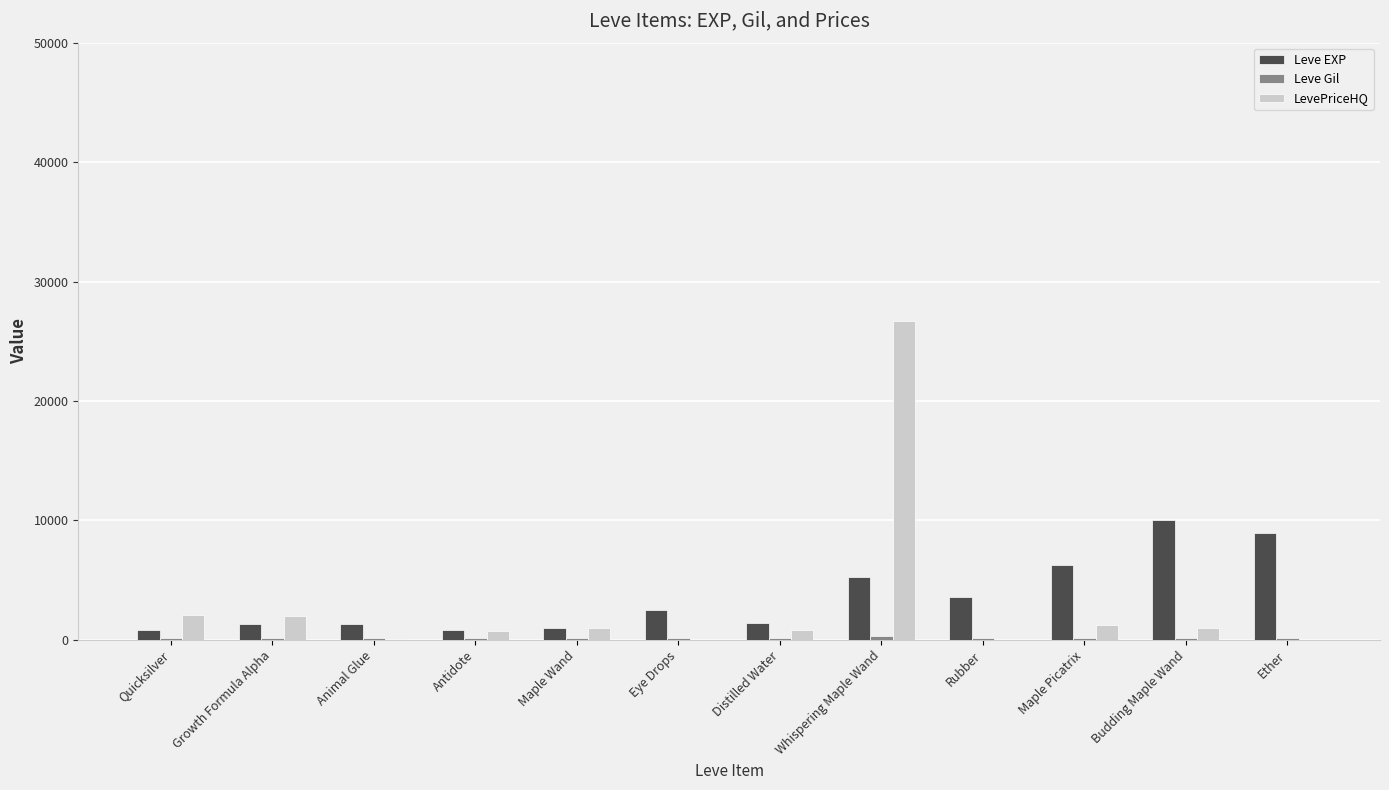

Is the value of LevePriceHQ at Animal Glue greater than the value of Leve EXP at Whispering Maple Wand?

No